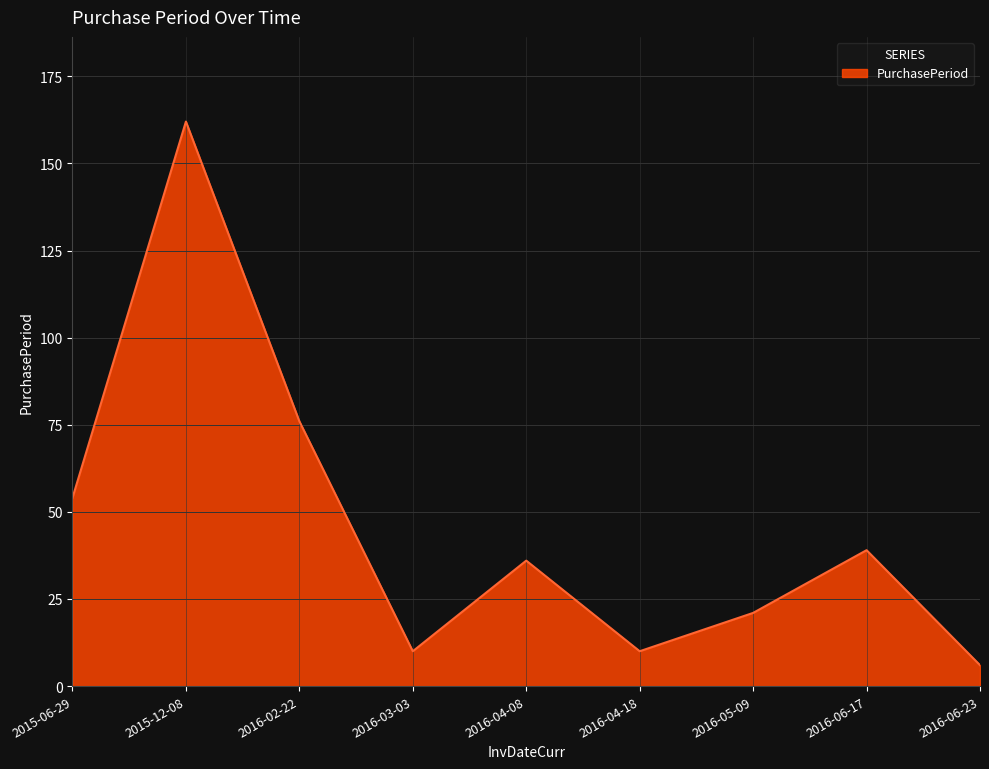

How many interior local valleys (lower than both neighbors) does the data have?

2